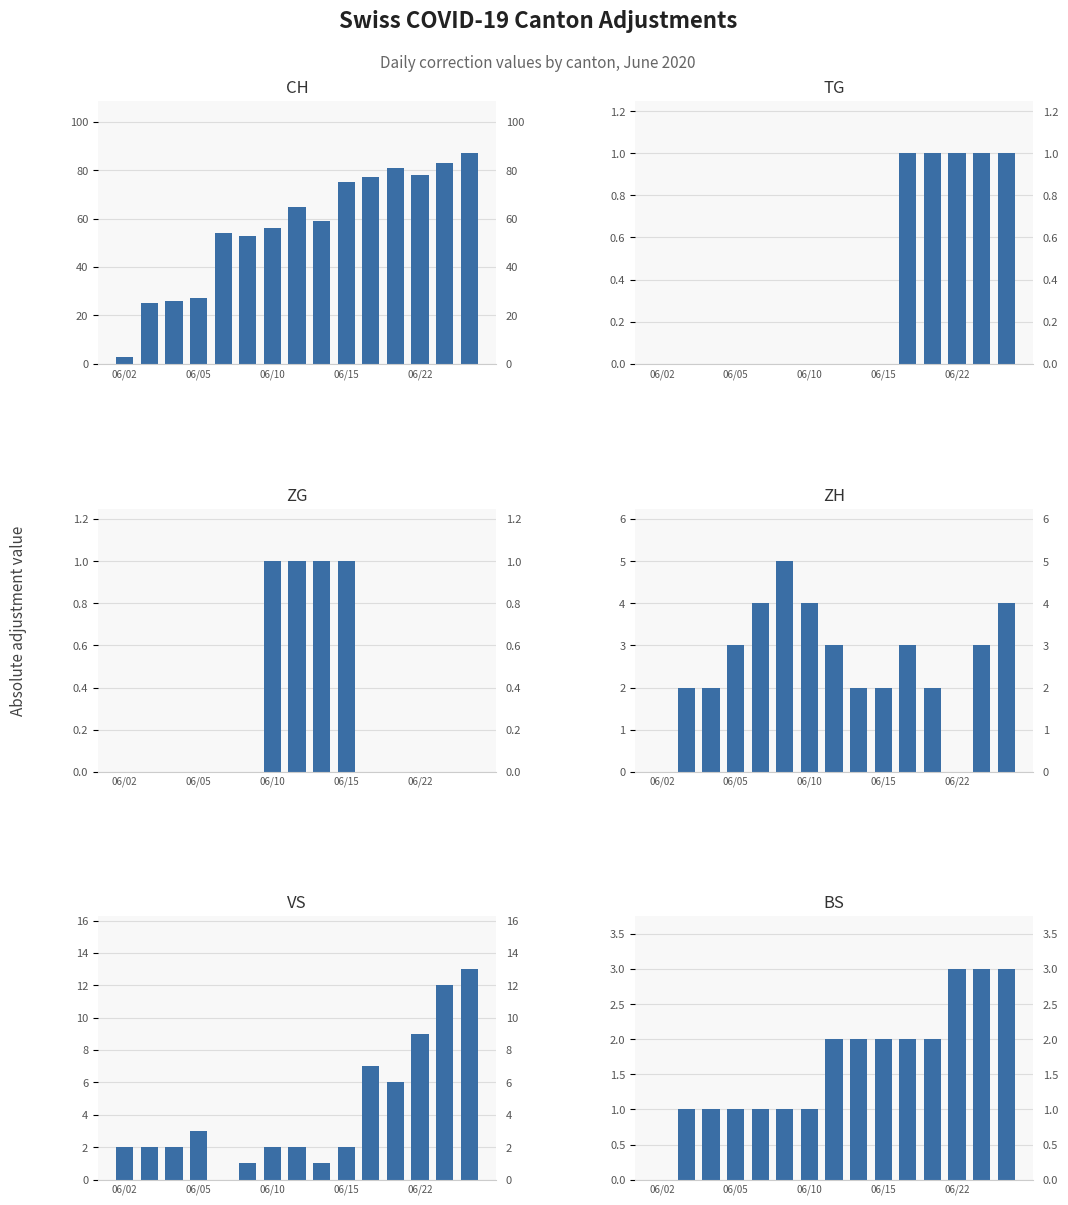

List the series in order of their peak value, highest first.

CH, VS, ZH, BS, TG, ZG